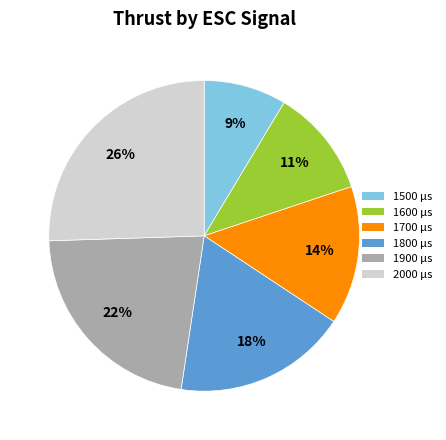

True or false: 1700 accounts for 7% of the total.

False